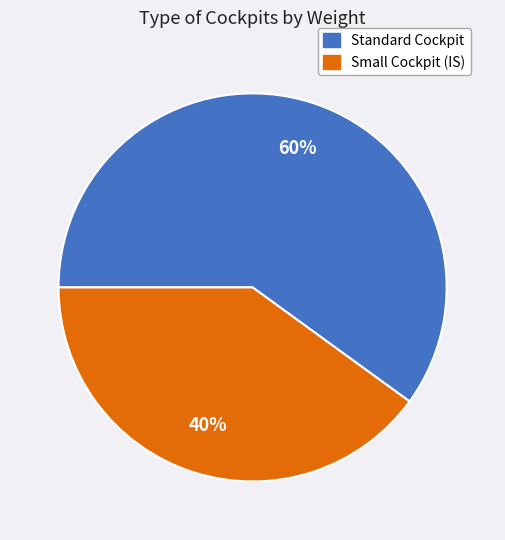

How many segments does this pie chart have?

2